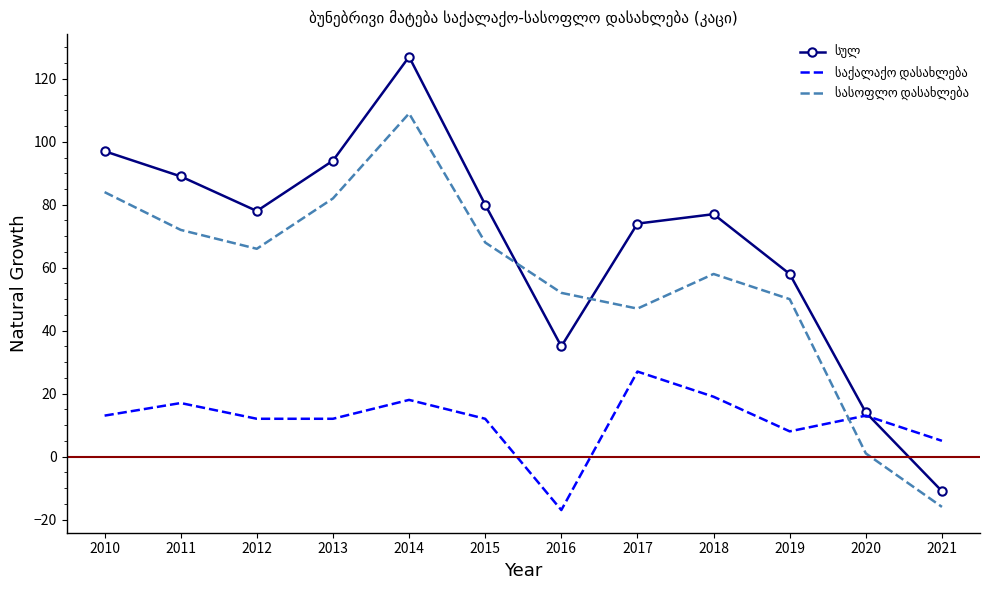

What is the maximum value shown in the chart?

127